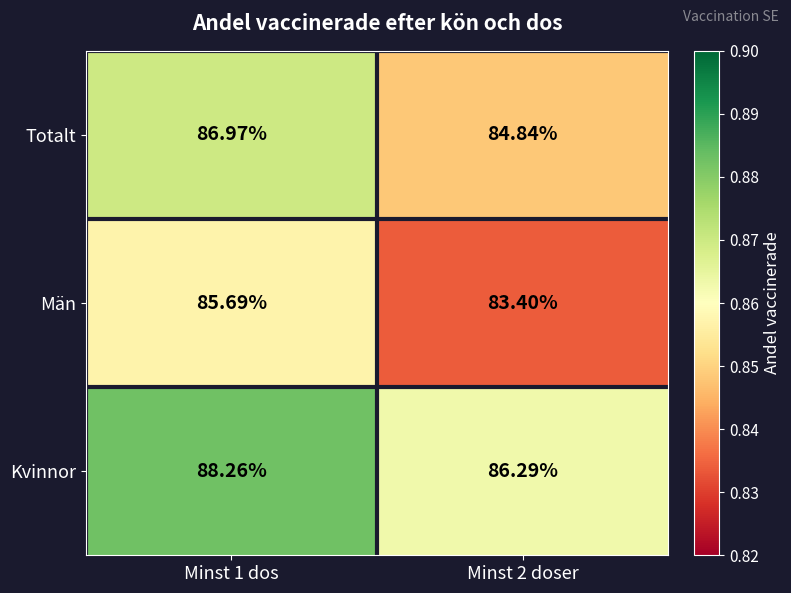

How many categories are shown in the chart?

2